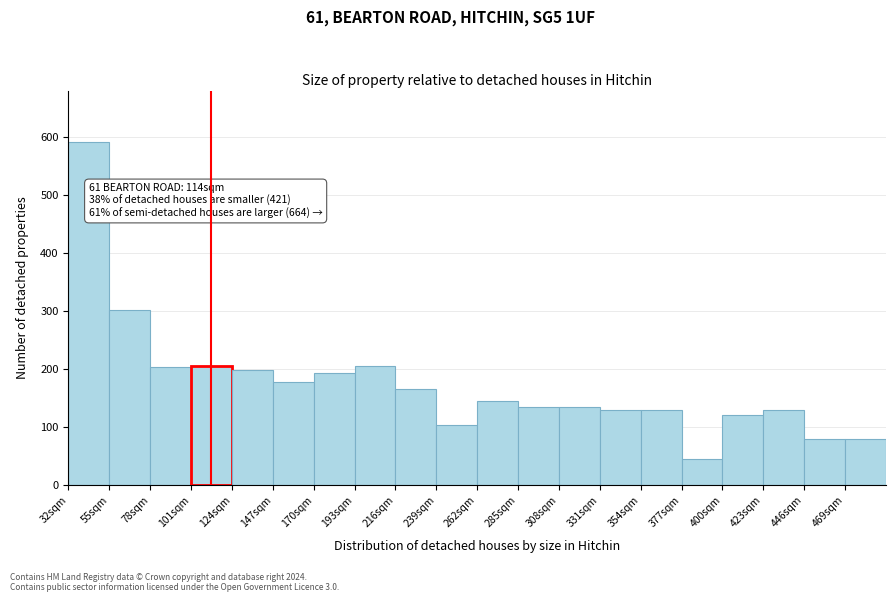

Over which range of the x-axis is the bar tallest?

32 to 55